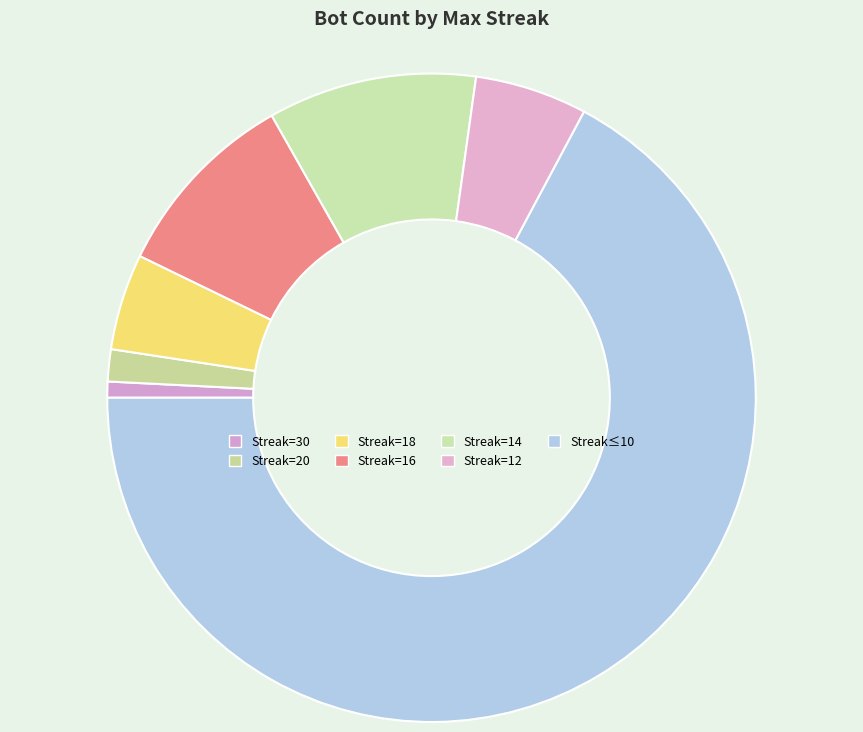

How many slices are in this pie chart?

7